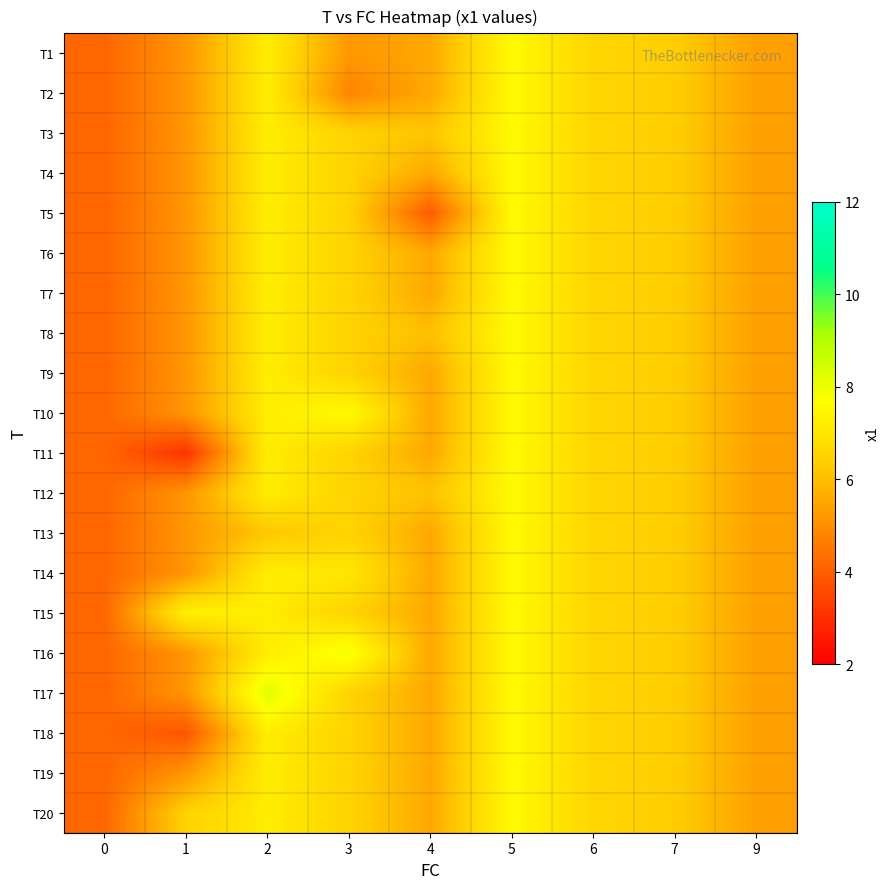

Reading right to left, extract all data points from this chart.

row_0: 9=5.4	7=6.4	6=6.6	5=7.6	4=5.6	3=5.2	2=7.2	1=5.2	0=4.2
row_1: 9=5.4	7=6.4	6=6.6	5=7.6	4=5.6	3=4.8	2=7.2	1=5.2	0=4.2
row_2: 9=5.4	7=6.4	6=6.6	5=7.6	4=6.2	3=6.5	2=7.2	1=5.2	0=4.2
row_3: 9=5.4	7=6.4	6=6.6	5=7.6	4=5.6	3=6.5	2=7.2	1=5.2	0=4.2
row_4: 9=5.4	7=6.4	6=6.6	5=7.6	4=3.9	3=6.5	2=7.2	1=5.2	0=4.2
row_5: 9=5.4	7=6.4	6=6.6	5=7.6	4=5.6	3=6.5	2=7.2	1=5.2	0=4.2
row_6: 9=5.4	7=6.4	6=6.6	5=7.6	4=5.6	3=6.5	2=7.2	1=5.2	0=4.2
row_7: 9=5.4	7=6.4	6=6.6	5=7.6	4=6.0	3=6.5	2=7.2	1=5.2	0=4.2
row_8: 9=5.4	7=6.4	6=6.6	5=7.6	4=5.6	3=6.5	2=7.2	1=5.2	0=4.2
row_9: 9=5.4	7=6.4	6=6.6	5=7.6	4=5.6	3=7.6	2=7.2	1=5.2	0=4.2
row_10: 9=5.4	7=6.4	6=6.6	5=7.6	4=5.6	3=6.5	2=7.2	1=3.1	0=4.2
row_11: 9=5.4	7=6.4	6=6.6	5=7.6	4=6.1	3=6.5	2=7.2	1=5.2	0=4.2
row_12: 9=5.4	7=6.4	6=6.6	5=7.6	4=5.6	3=6.5	2=6.2	1=5.2	0=4.2
row_13: 9=5.4	7=6.4	6=6.6	5=7.6	4=5.6	3=7.0	2=7.2	1=5.2	0=4.2
row_14: 9=5.4	7=6.4	6=6.6	5=7.6	4=5.6	3=6.5	2=7.2	1=7.3	0=4.2
row_15: 9=5.4	7=6.4	6=6.6	5=7.6	4=5.6	3=7.9	2=7.2	1=5.2	0=4.2
row_16: 9=5.4	7=6.4	6=6.6	5=7.6	4=5.6	3=6.5	2=8.2	1=5.2	0=4.2
row_17: 9=5.4	7=6.4	6=6.6	5=7.6	4=5.6	3=6.5	2=7.2	1=3.8	0=4.2
row_18: 9=5.4	7=6.4	6=6.6	5=7.6	4=5.6	3=6.5	2=7.2	1=5.2	0=4.2
row_19: 9=5.4	7=6.4	6=6.6	5=7.6	4=5.6	3=6.5	2=7.2	1=6.5	0=4.2